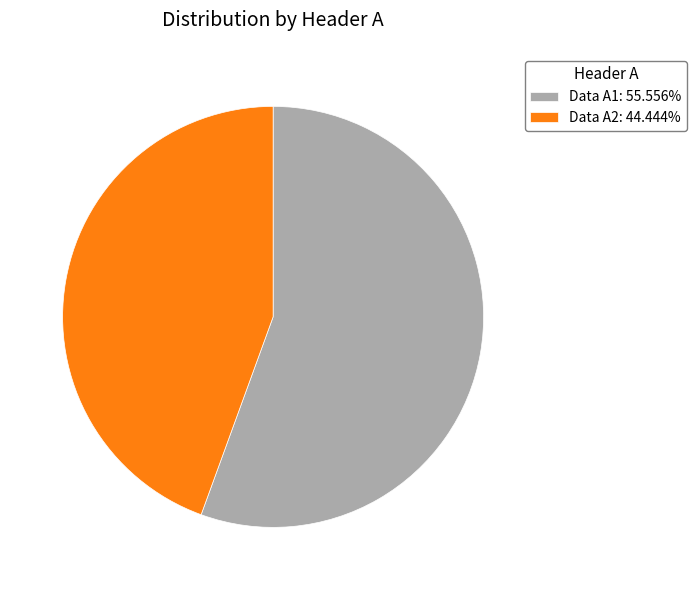

Which slice represents more than half of the pie?

Data A1